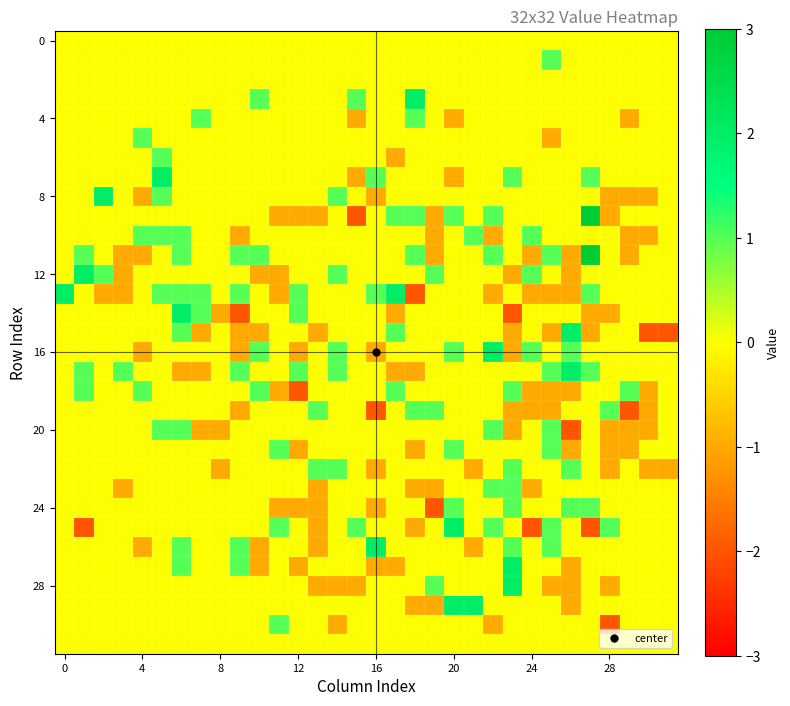

What is the greatest value displayed?

3